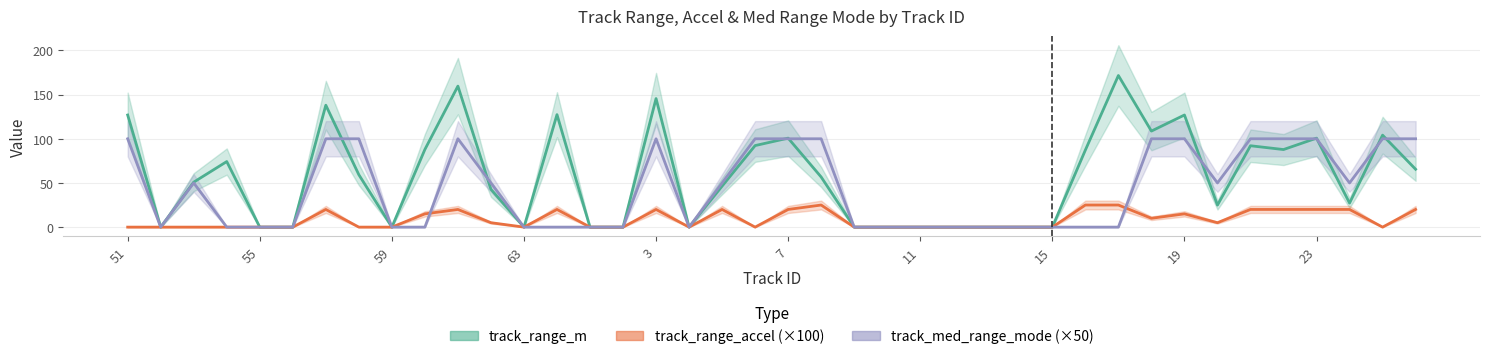

Is this an area chart (filled region under the line)?

No